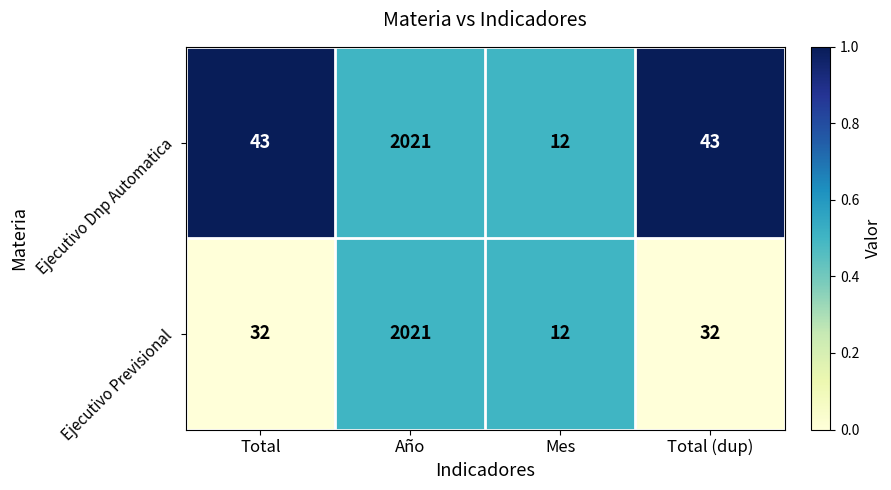

Which category has the lowest value across all series?

Mes